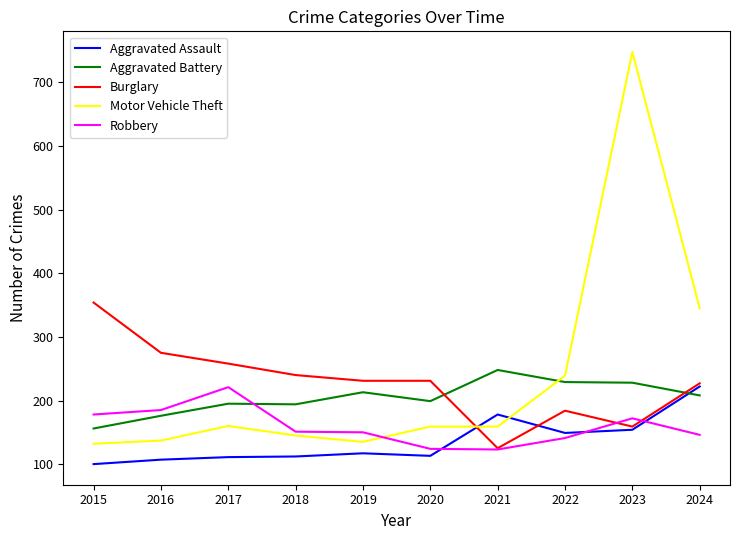

Is it true that Motor Vehicle Theft equals 252 at 2020?

False